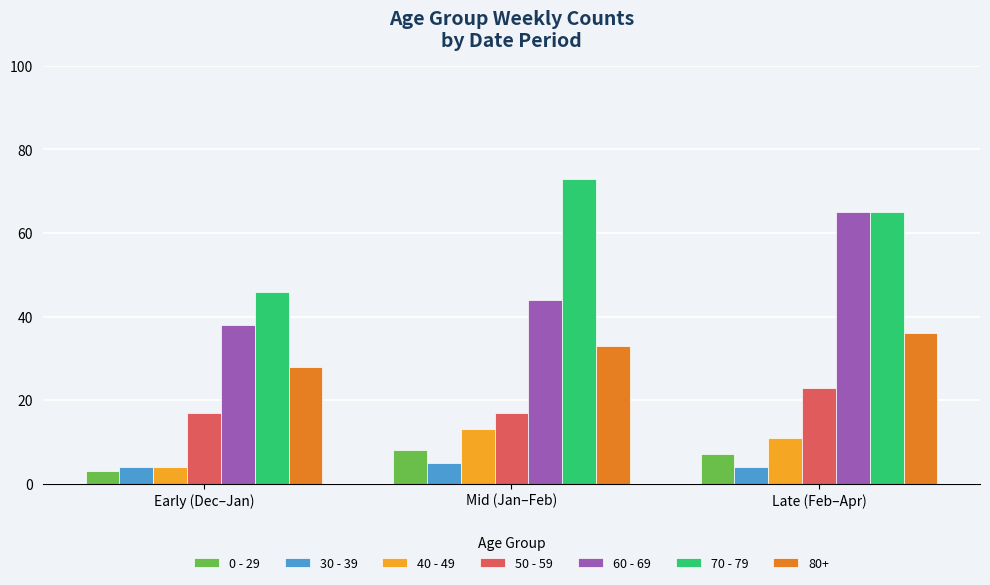

What are all the series names shown in the legend?

0 - 29, 30 - 39, 40 - 49, 50 - 59, 60 - 69, 70 - 79, 80+